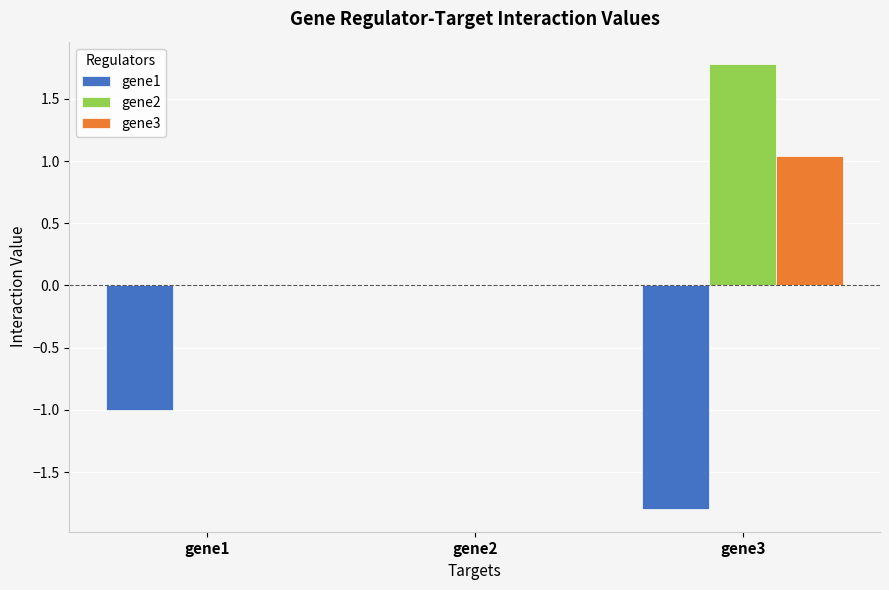

Is the value of gene1 at gene3 greater than the value of gene2 at gene2?

No